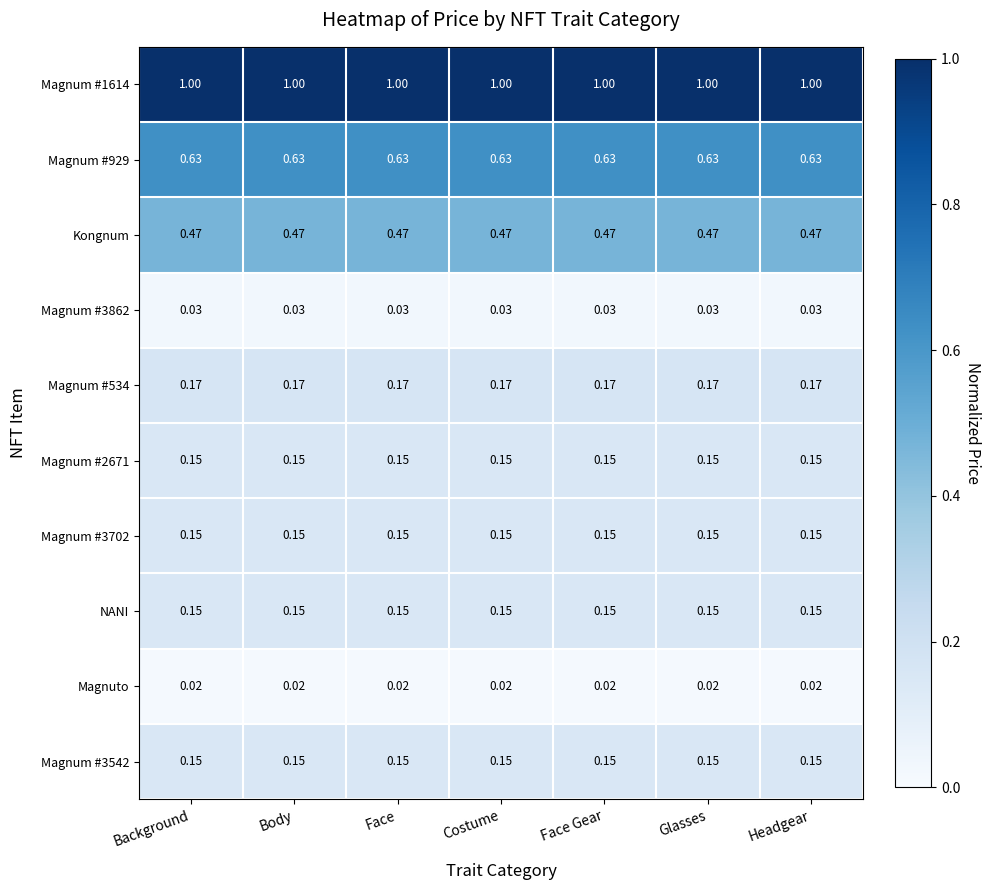

Which series has the largest total across all categories?

Magnum #1614